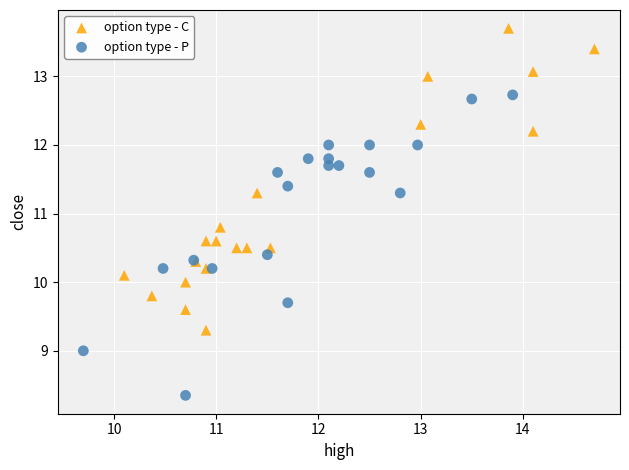

Which series reaches the minimum Y coordinate?

option type - P